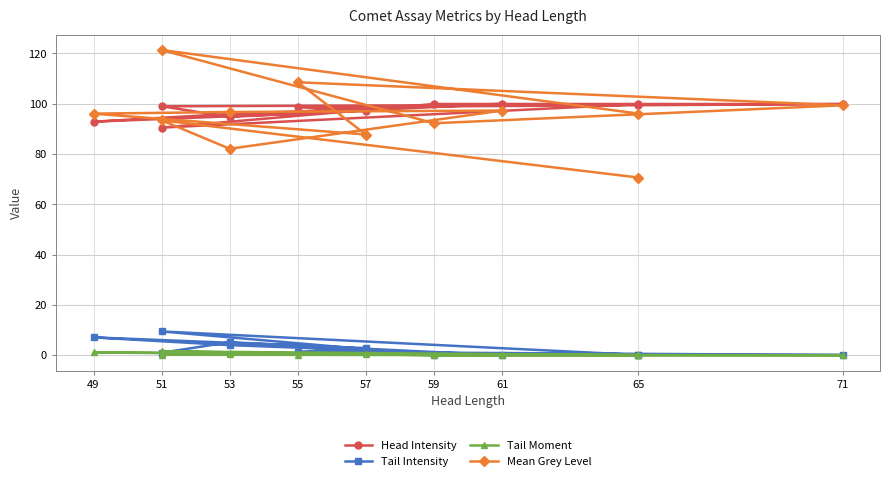

What is the average value of the Tail Moment series?

0.4